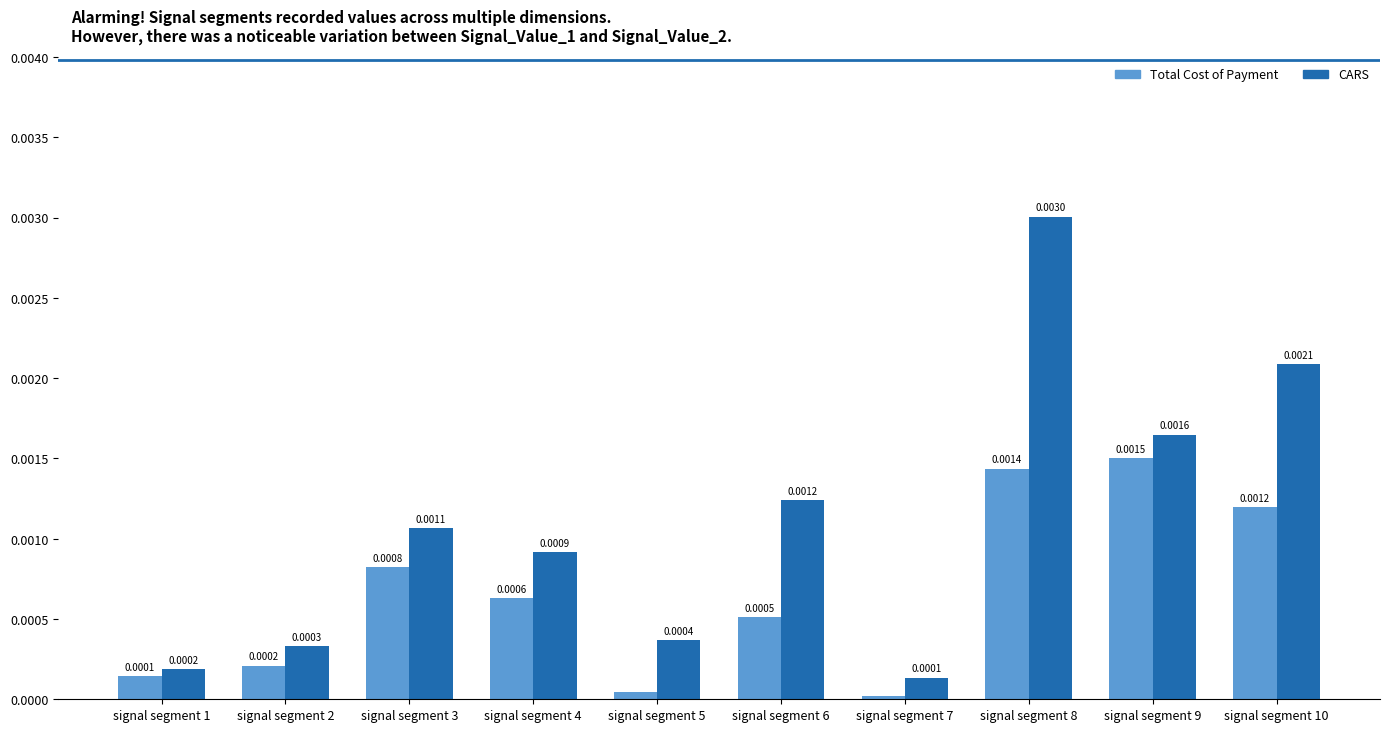

At signal segment 3, list the series in order from smallest to largest.

Total Cost of Payment, CARS